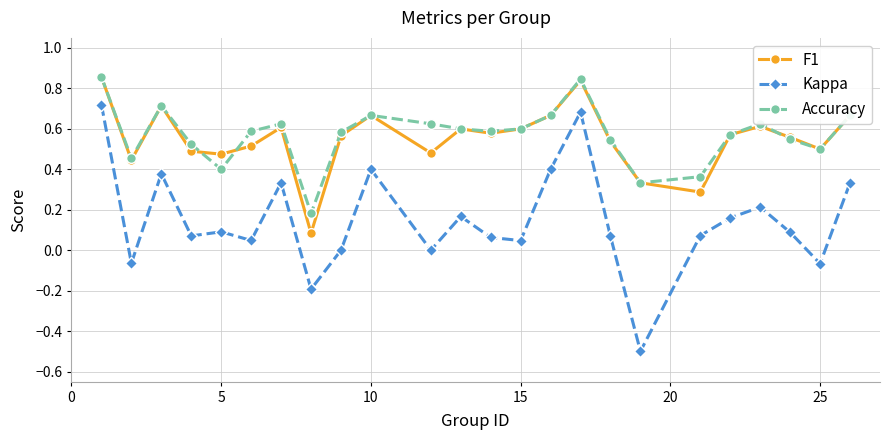

Which series has the widest spread of values?

Kappa